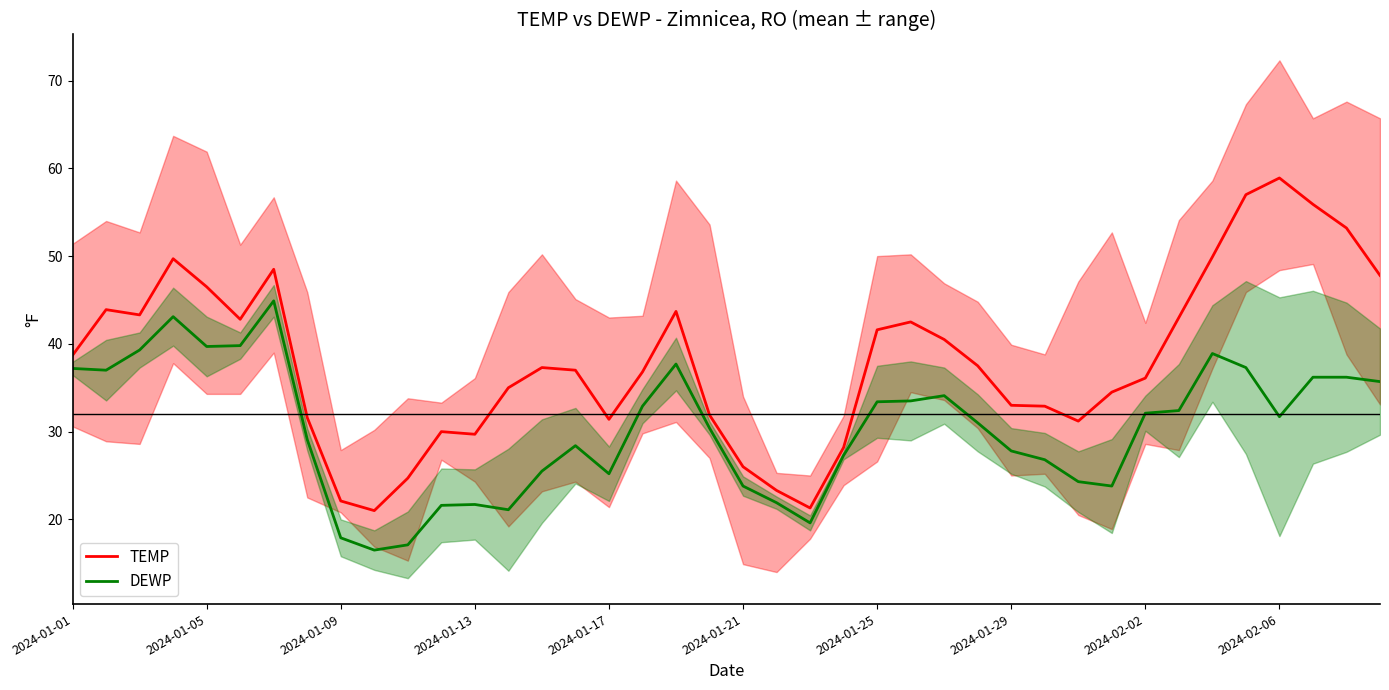

What is the value of the DEWP point at the 1st from the left?

37.2